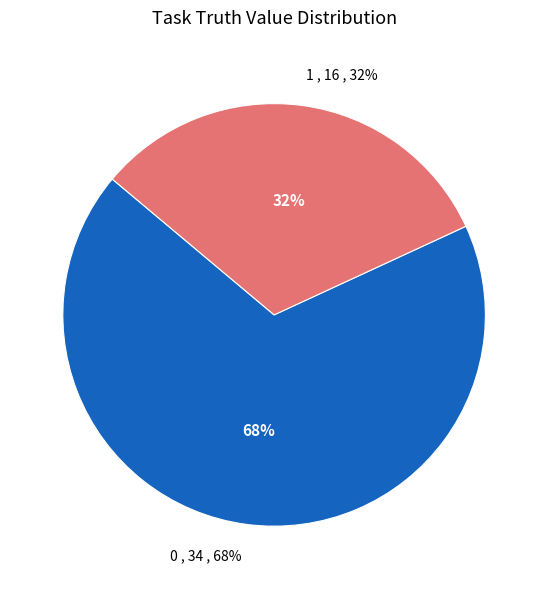

To the nearest percent, what is the difference between the largest and smallest slice percentages?

36%